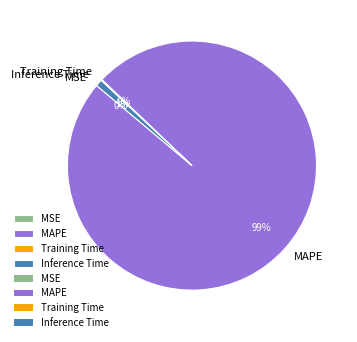

Which slice is the largest?

MAPE